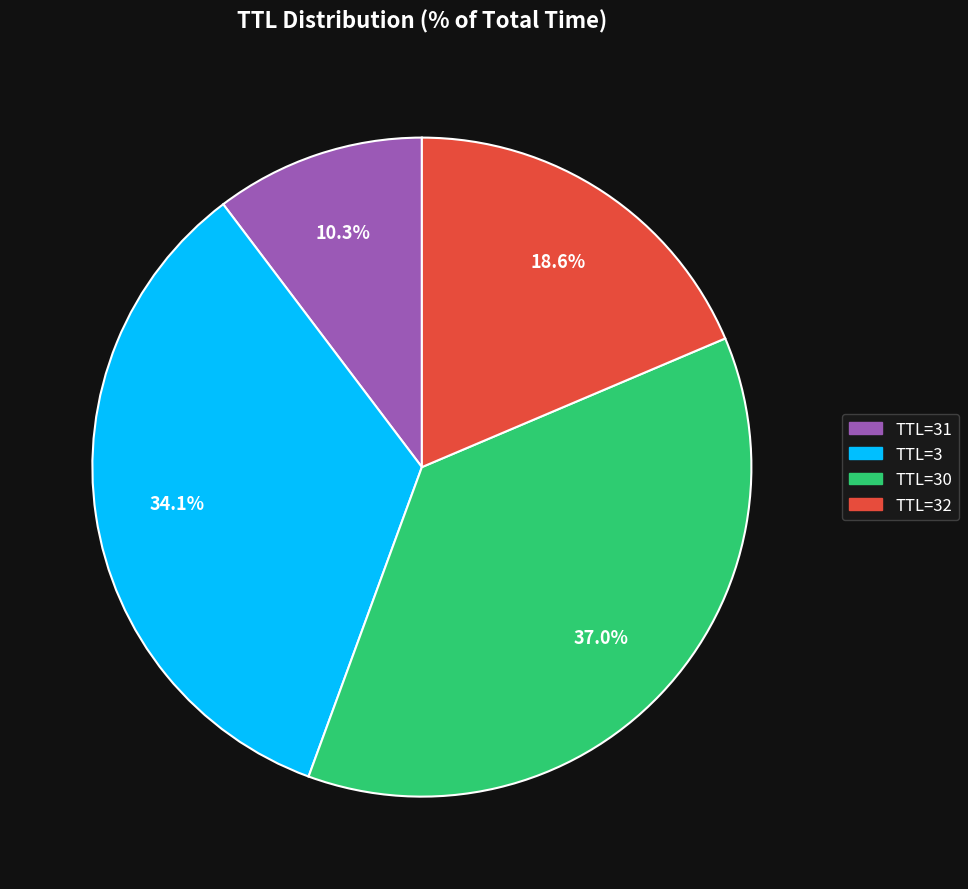

Is there a majority slice in this chart?

No